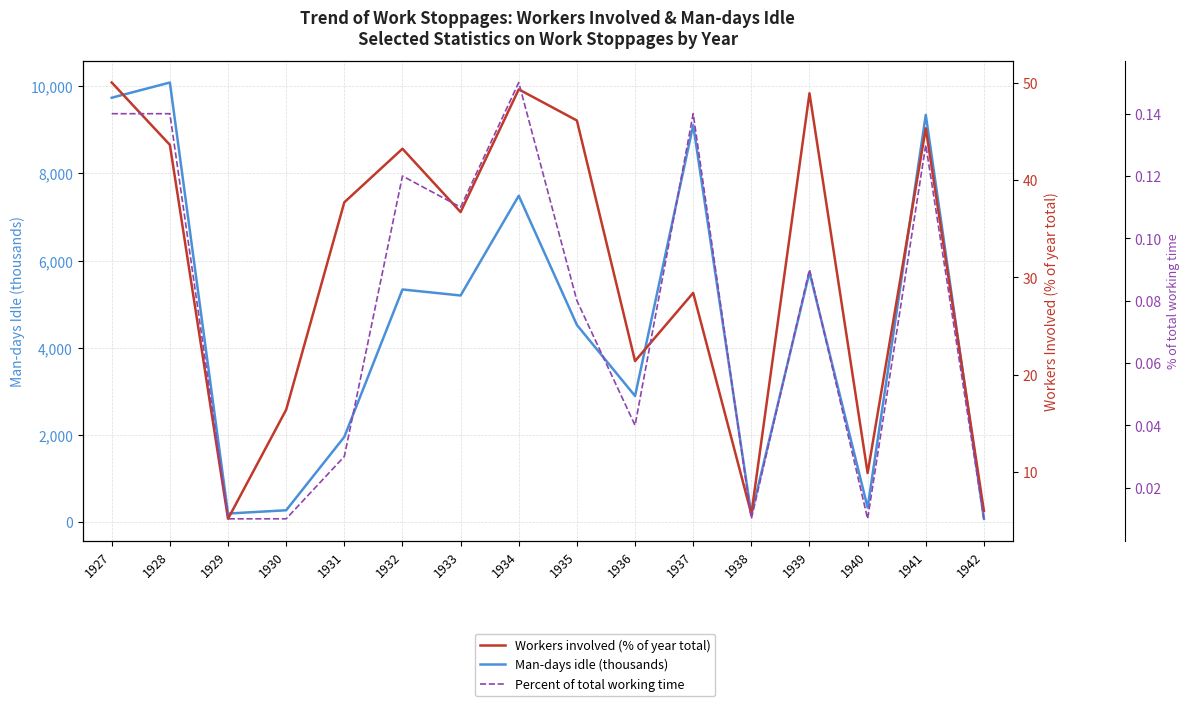

How many data points in Man-days idle (thousands) are less than 5199?

8